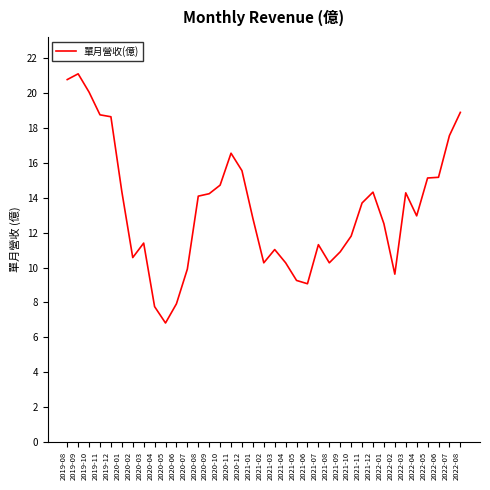

The chart shows a value of 3.6 at 2020-04. True or false?

False